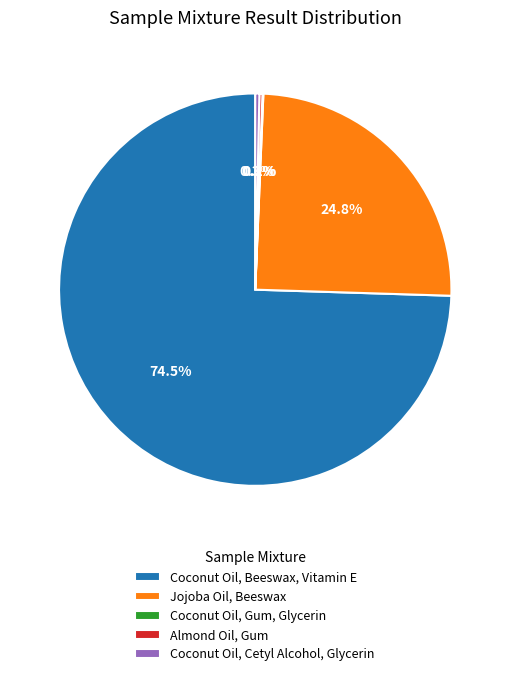

What is the ratio of the value at Jojoba Oil, Beeswax to the value at Coconut Oil, Beeswax, Vitamin E?

0.3